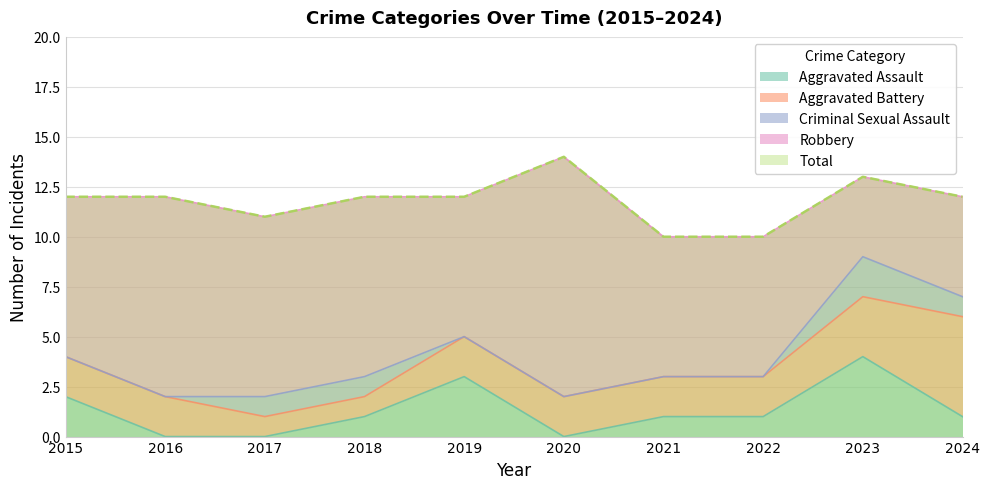

At which label does Aggravated Assault reach its peak?

2023